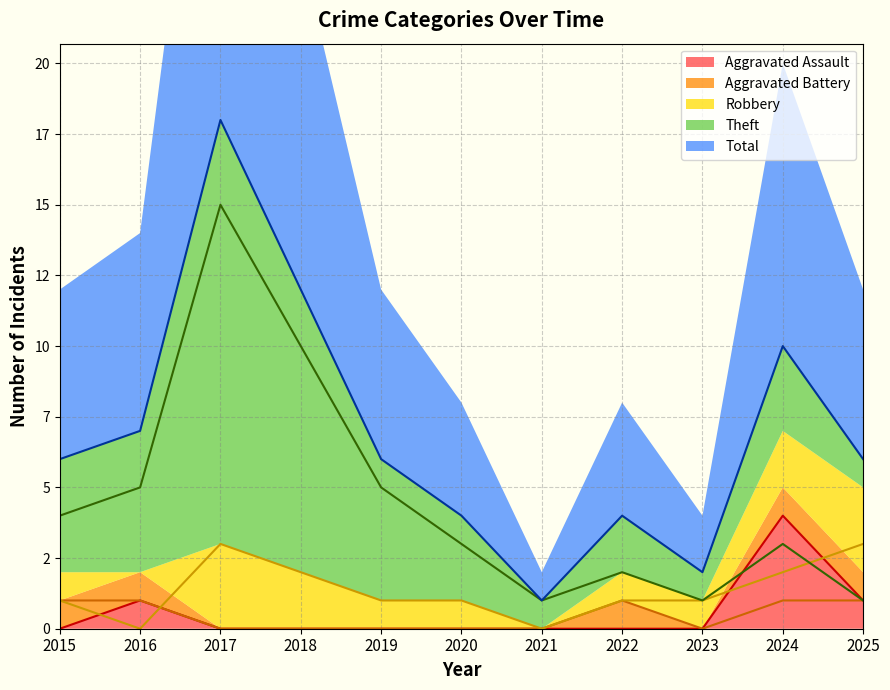

The value of Aggravated Assault at 2019 is 1. True or false?

False